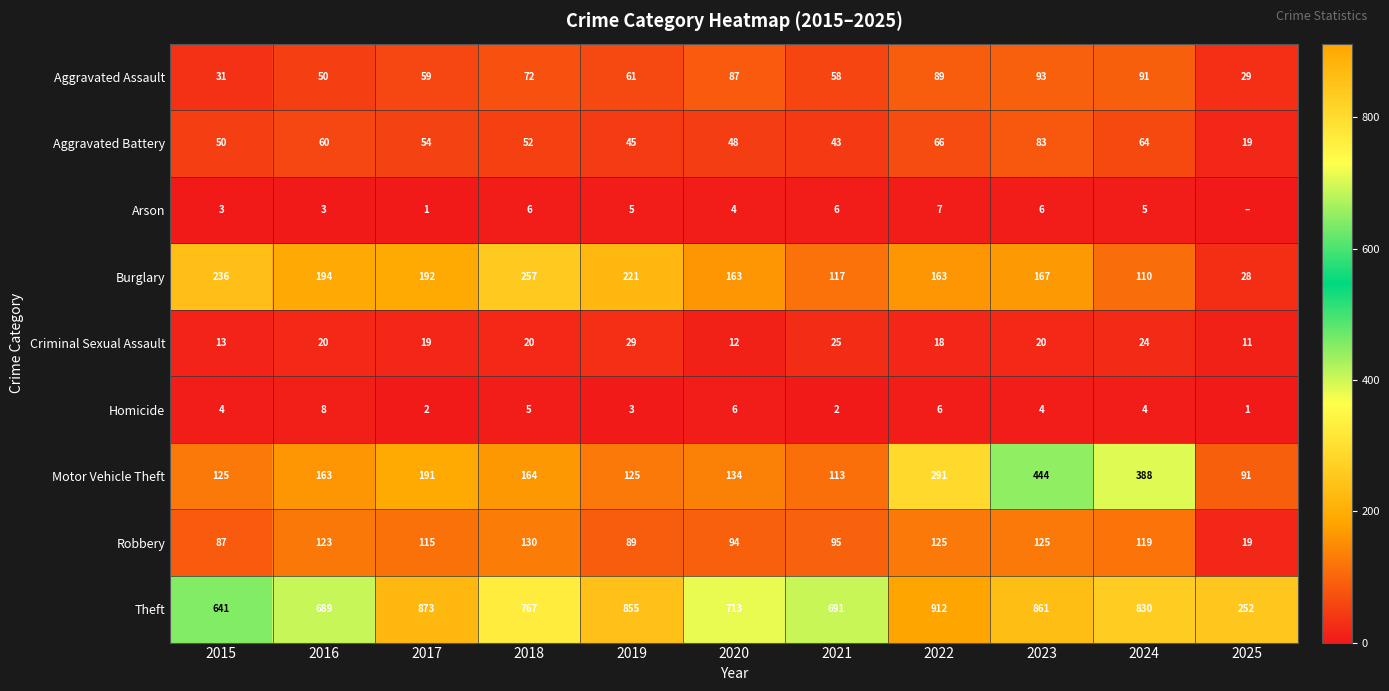

What is the spread (max minus min) of values at 2020?

709